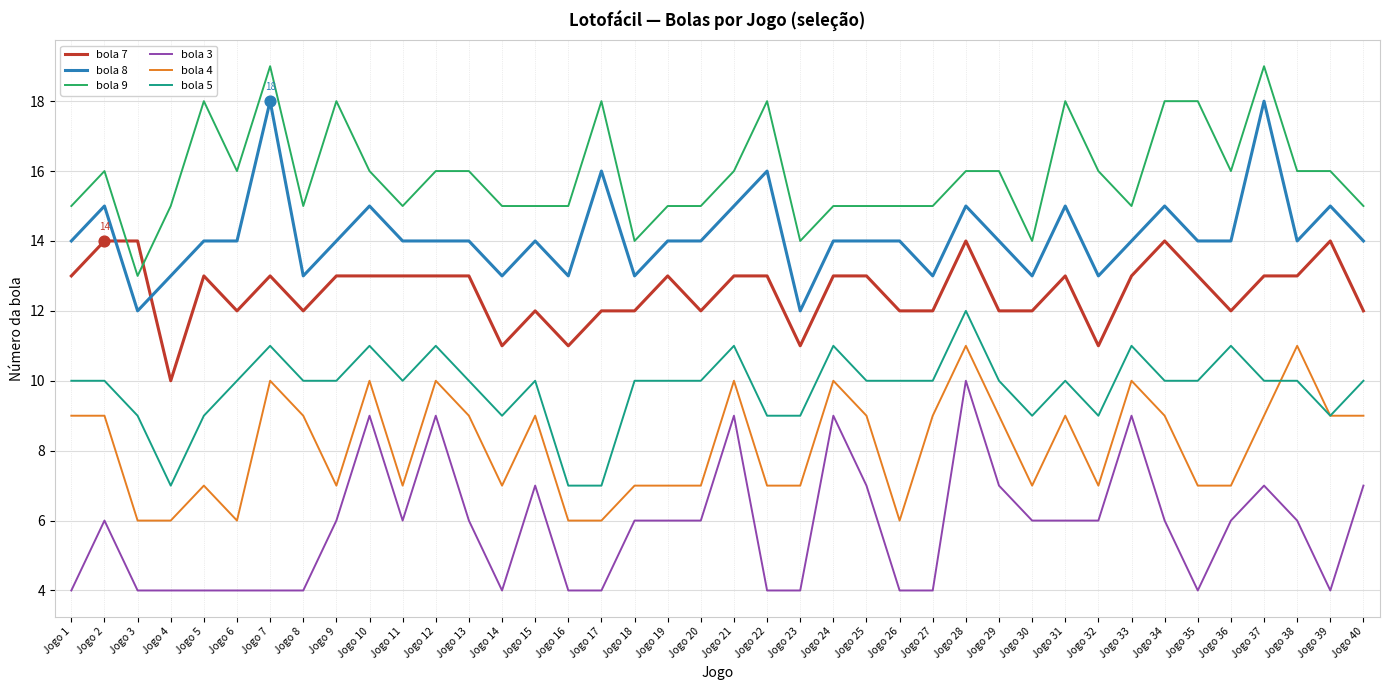

What are all the series names shown in the legend?

bola 7, bola 8, bola 9, bola 3, bola 4, bola 5